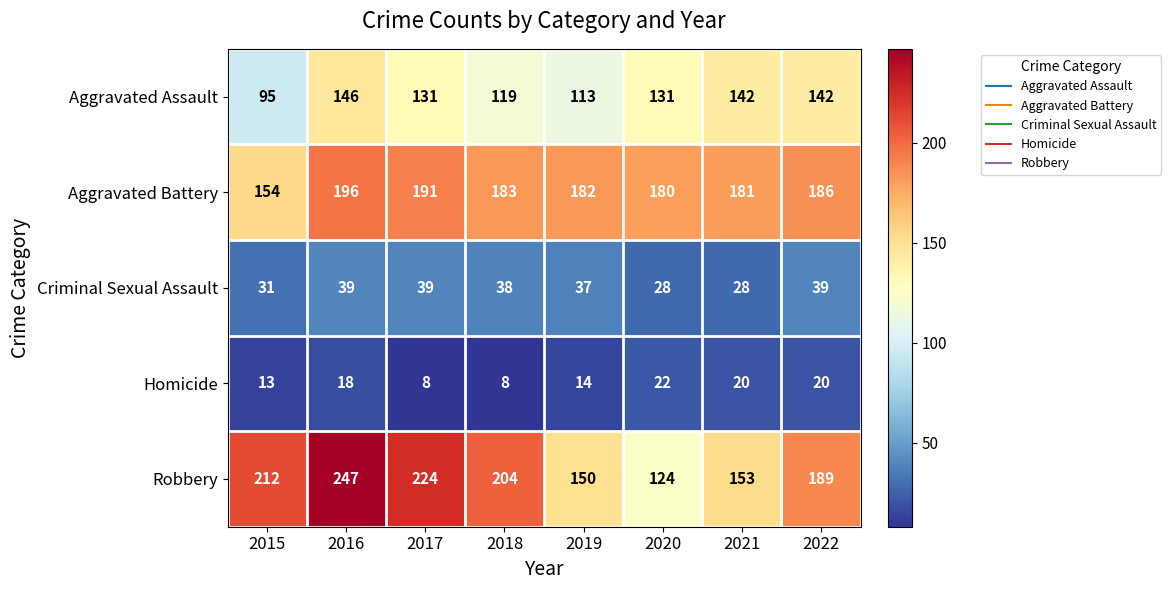

List the series in order of their peak value, highest first.

Robbery, Aggravated Battery, Aggravated Assault, Criminal Sexual Assault, Homicide